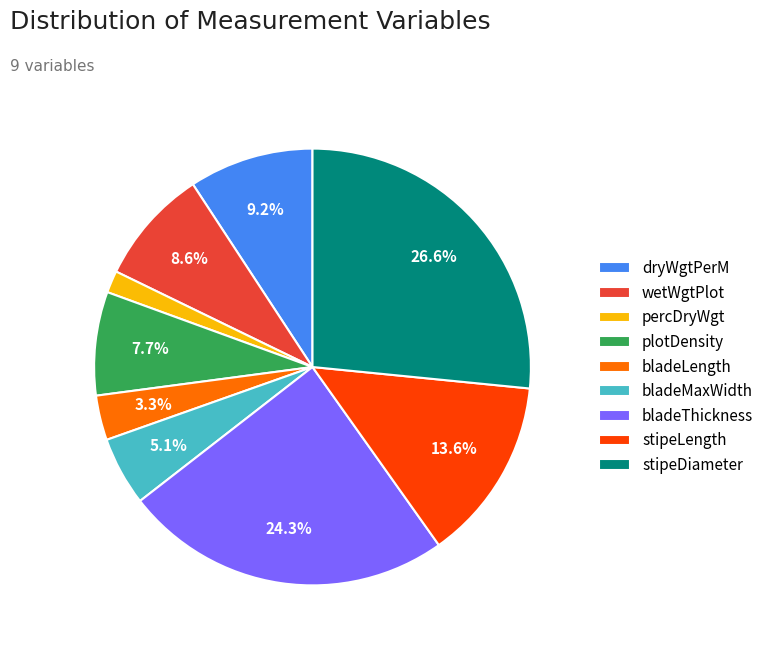

To the nearest percent, what portion does bladeMaxWidth represent?

5%